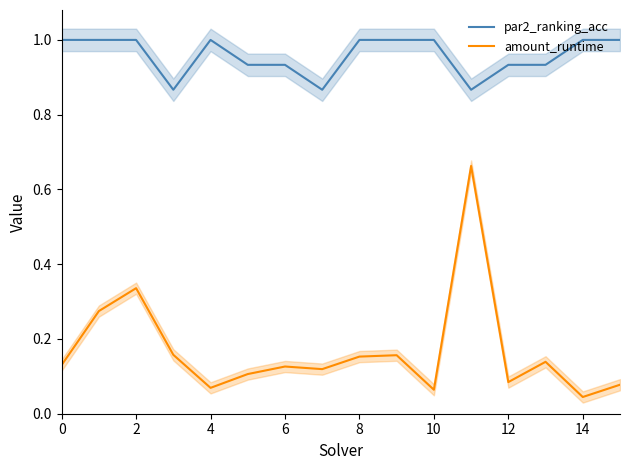

True or false: par2_ranking_acc has a value of 1.0 at 2.

True